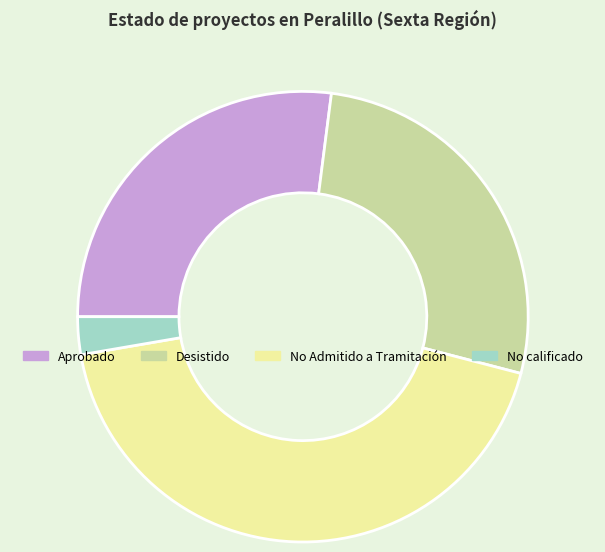

Count the number of slices in the pie.

4